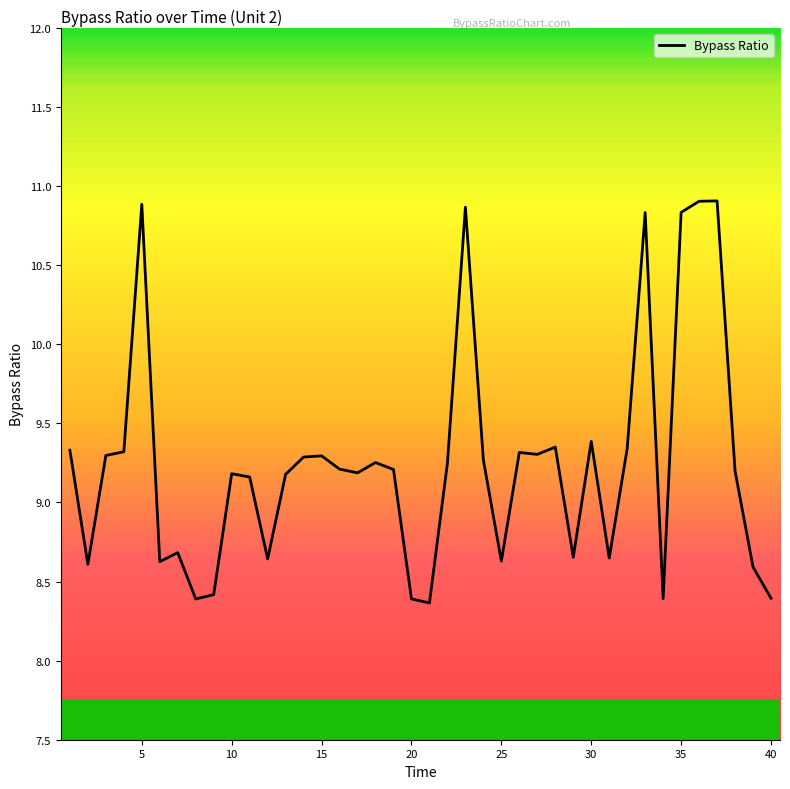

What is the smallest value displayed?

8.4